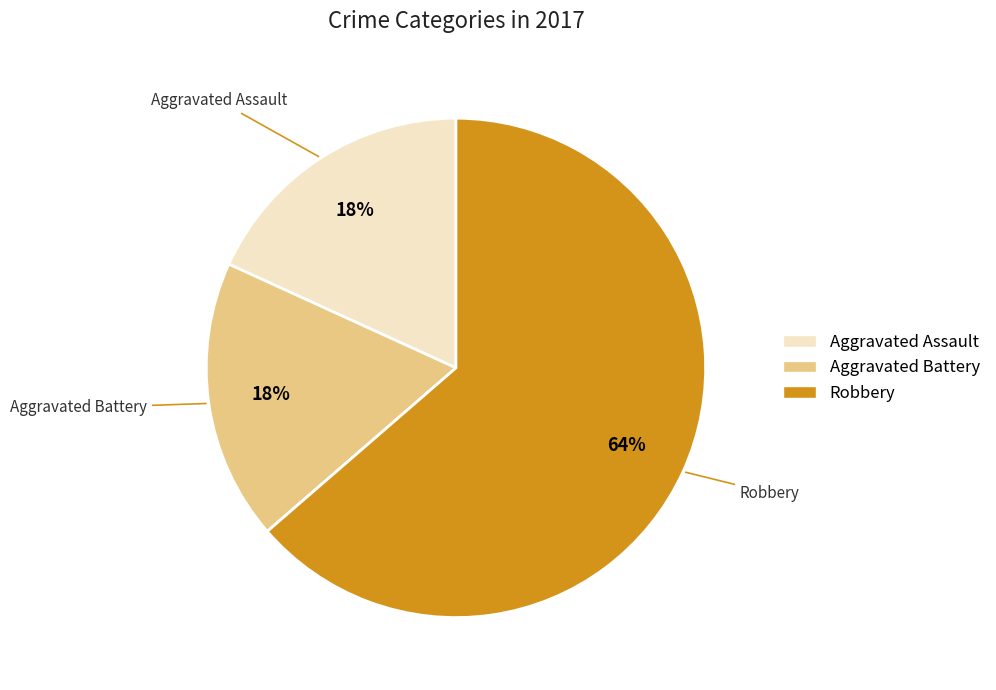

True or false: Aggravated Battery accounts for 33% of the total.

False